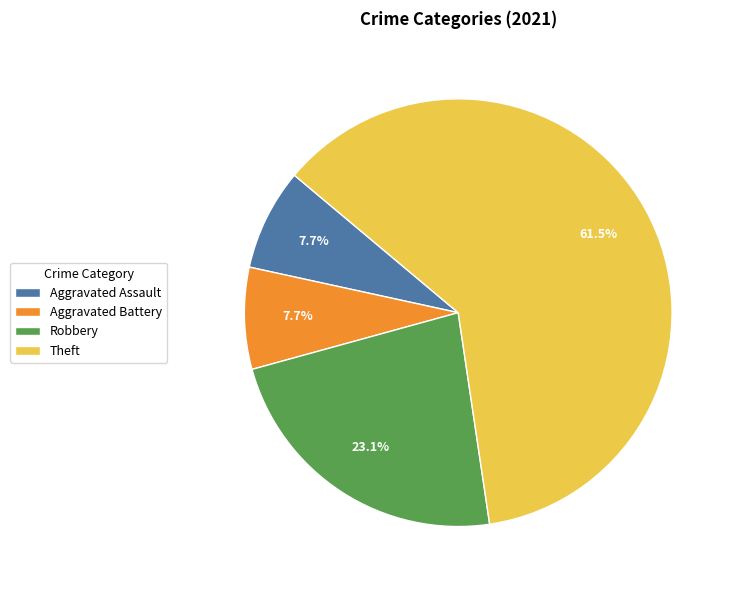

What is the largest slice in the pie chart?

Theft